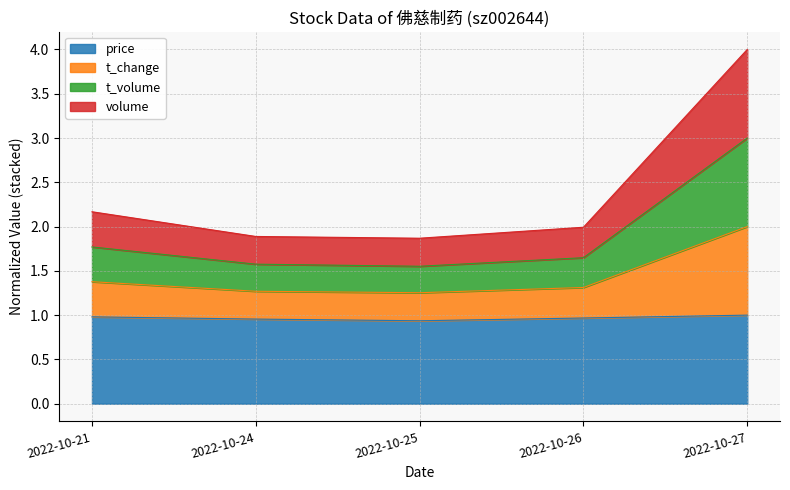

True or false: price has a value of 1.0 at 2022-10-27.

True